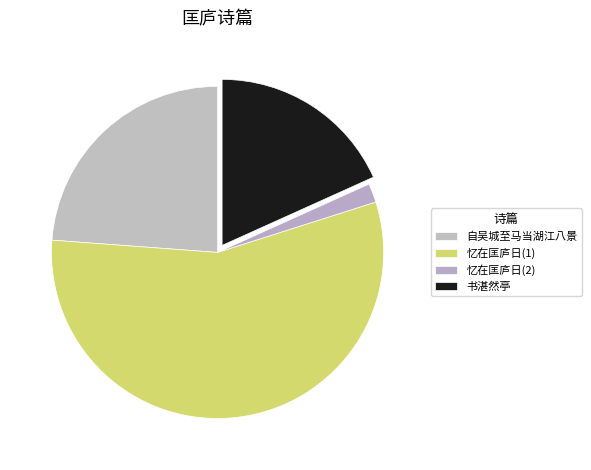

Rank the categories by value from lowest to highest.

忆在匡庐日(2), 书湛然亭, 自吴城至马当湖江八景, 忆在匡庐日(1)